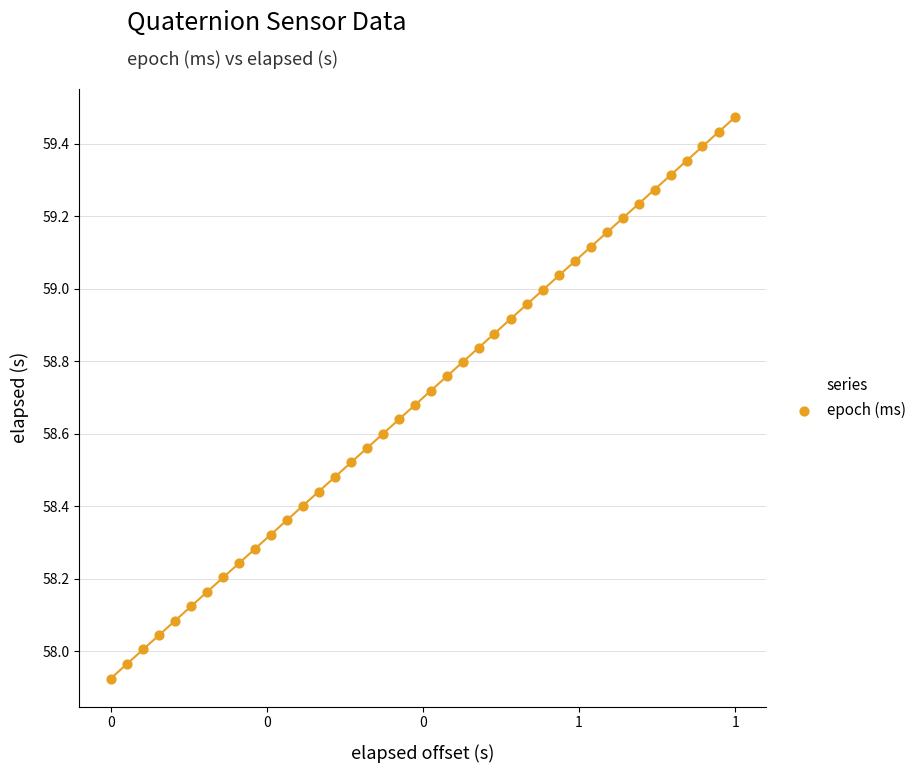

What is the range of X values (max minus min)?

1549.0